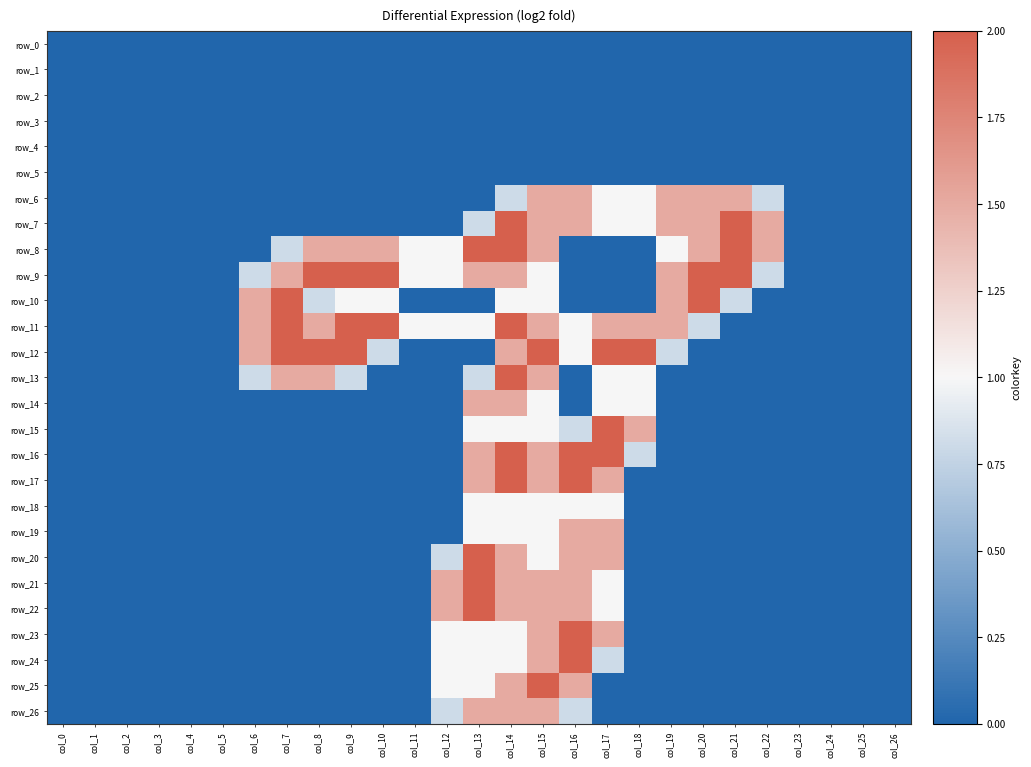

Is it true that row_9 equals 1.2 at col_1?

False